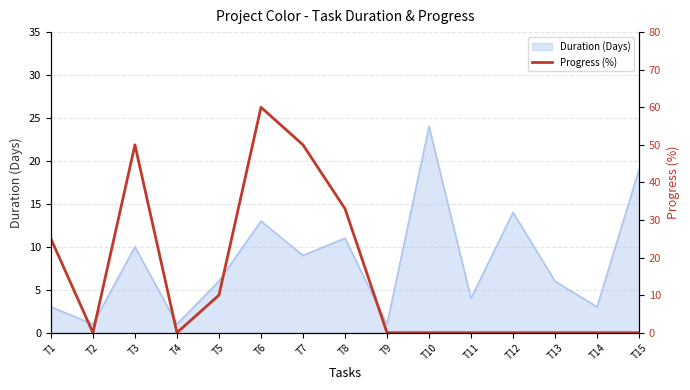

True or false: the data has more than 1 interior local peaks.

True